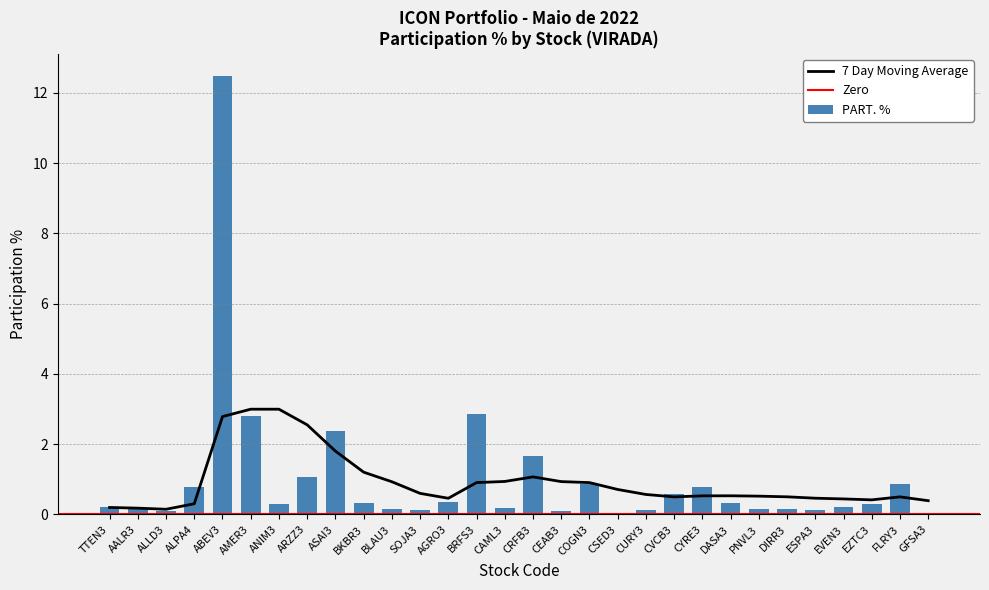

Which category has the highest value across all series?

ABEV3